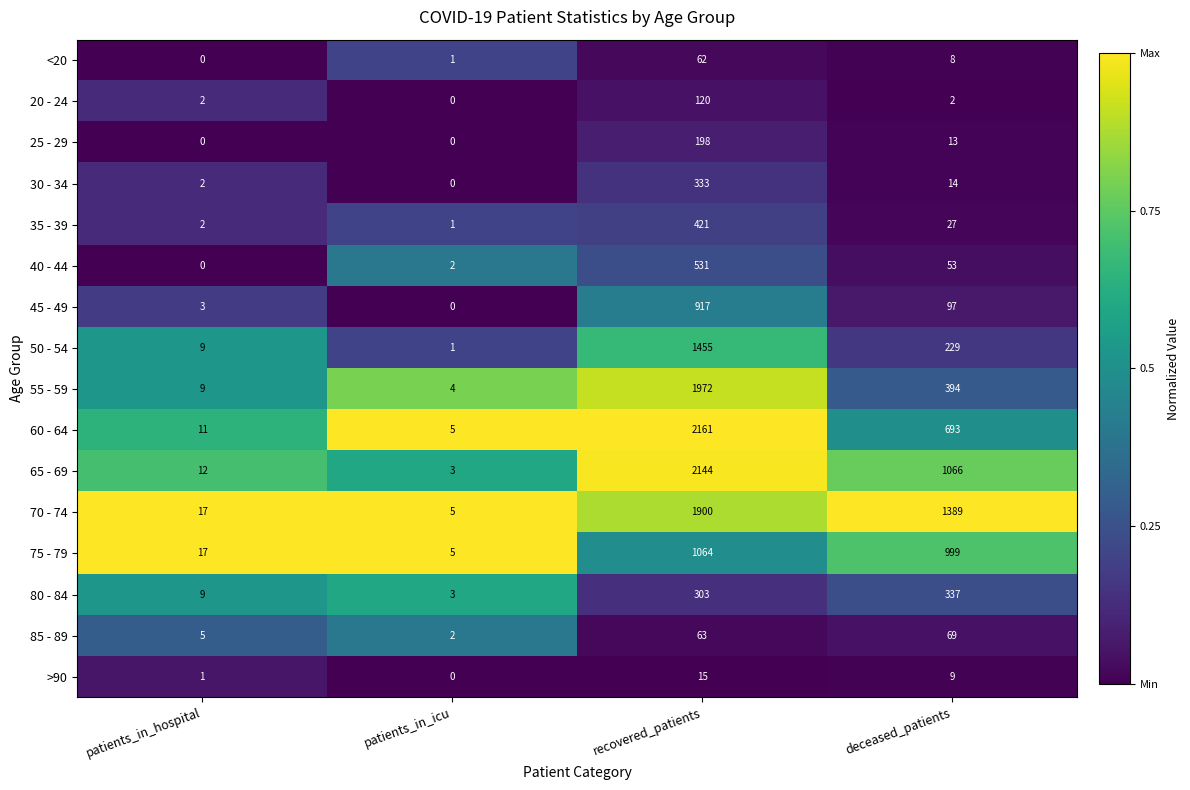

At which category does the chart reach its peak across all series?

recovered_patients